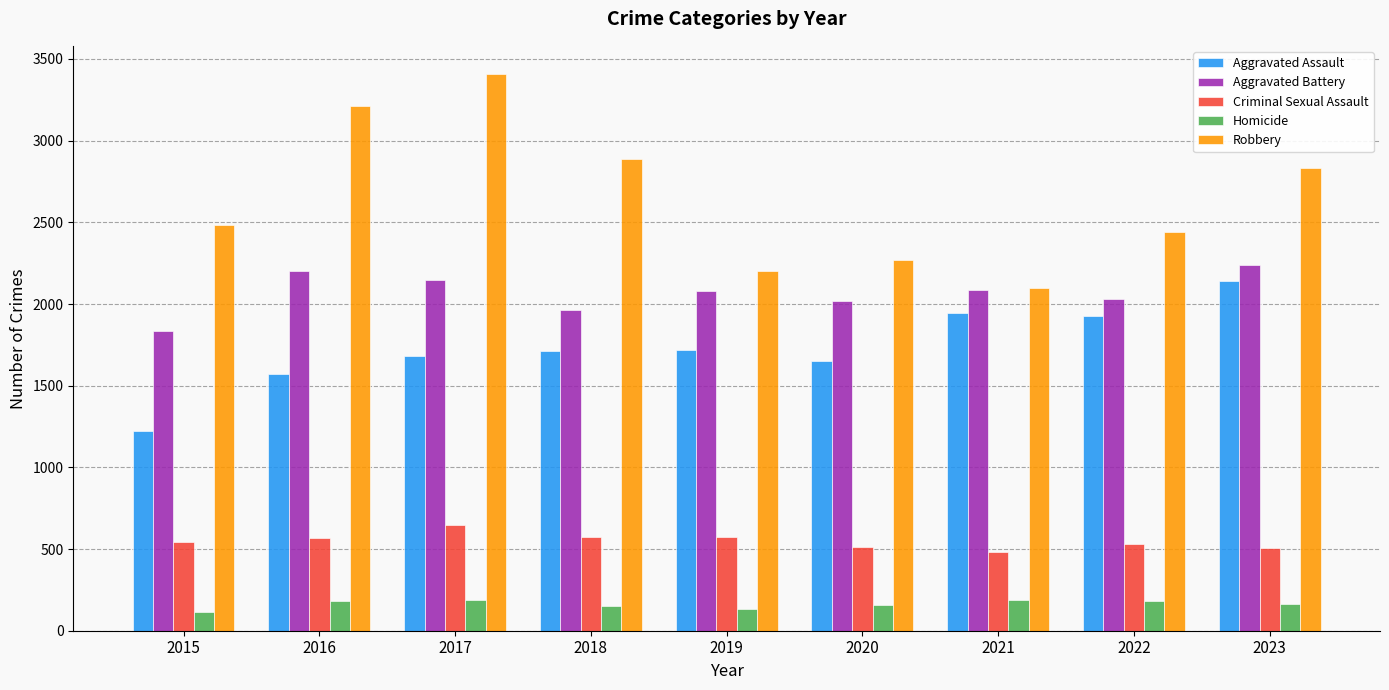

Is it true that Robbery equals 936 at 2023?

False